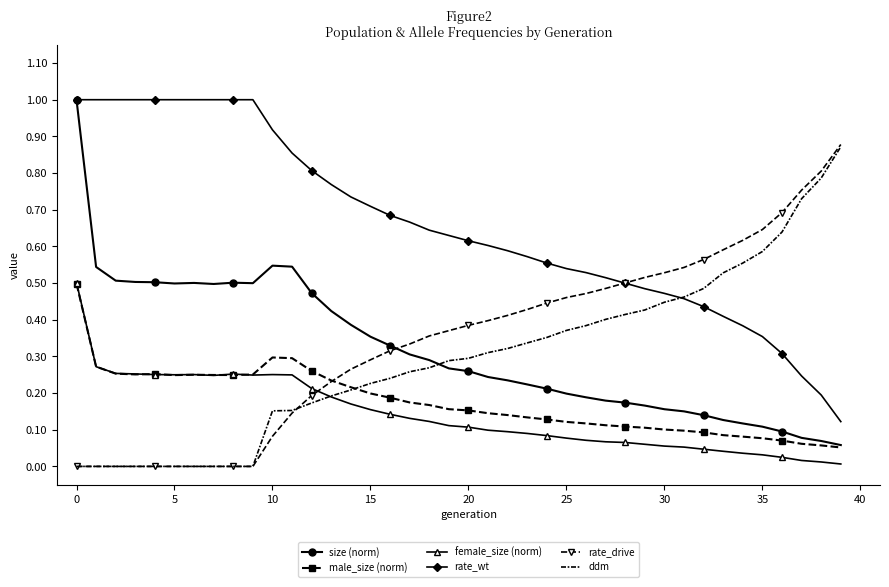

What is the greatest value displayed?

1.0